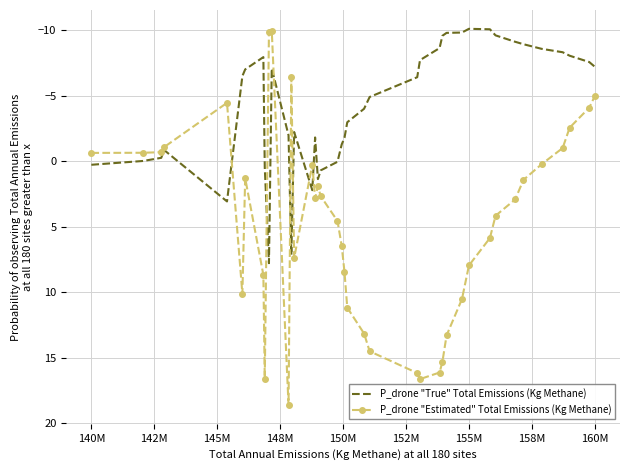

Which series has the largest total across all categories?

P_drone "Estimated" Total Emissions (Kg Methane)